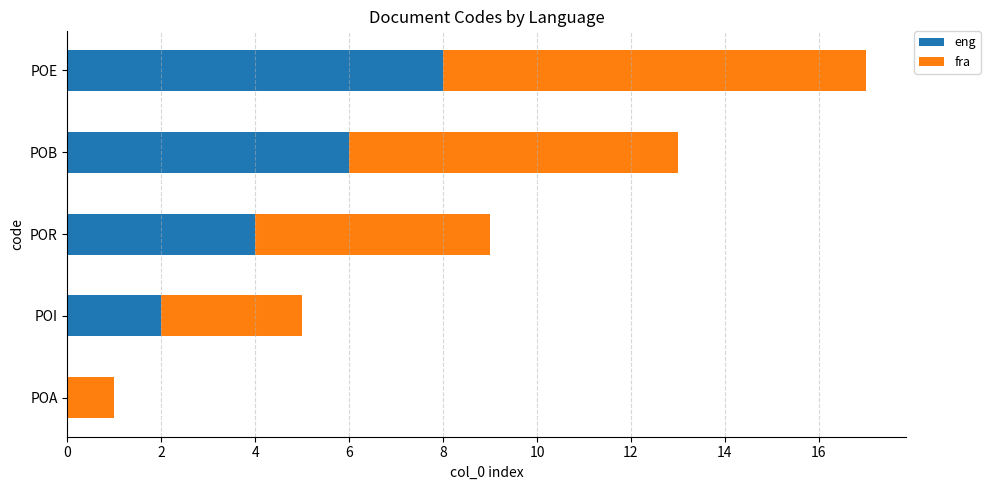

What are all the series names shown in the legend?

eng, fra